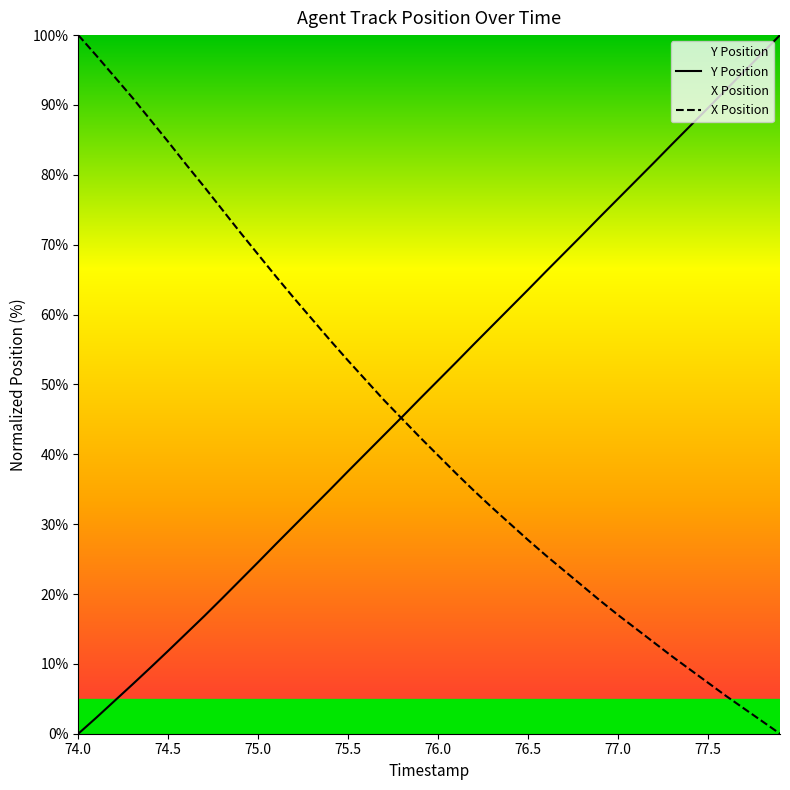

Which series has the largest total across all categories?

Y Position